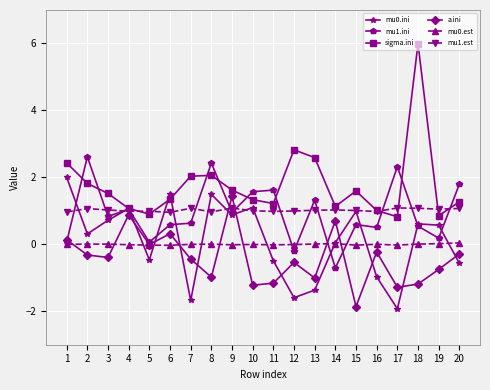

In a.ini, how many points are higher than both neighbors (excluding endpoints)?

6